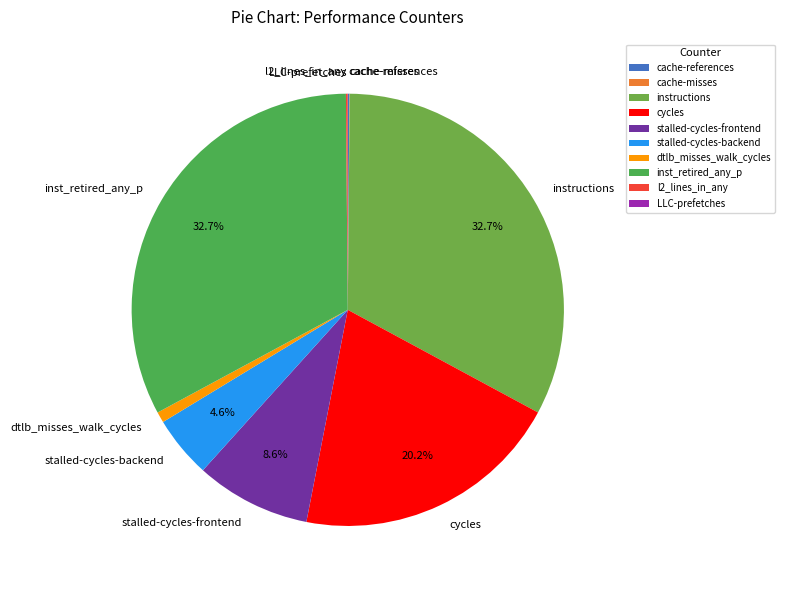

What is the total percentage of instructions and stalled-cycles-frontend?

41.4%